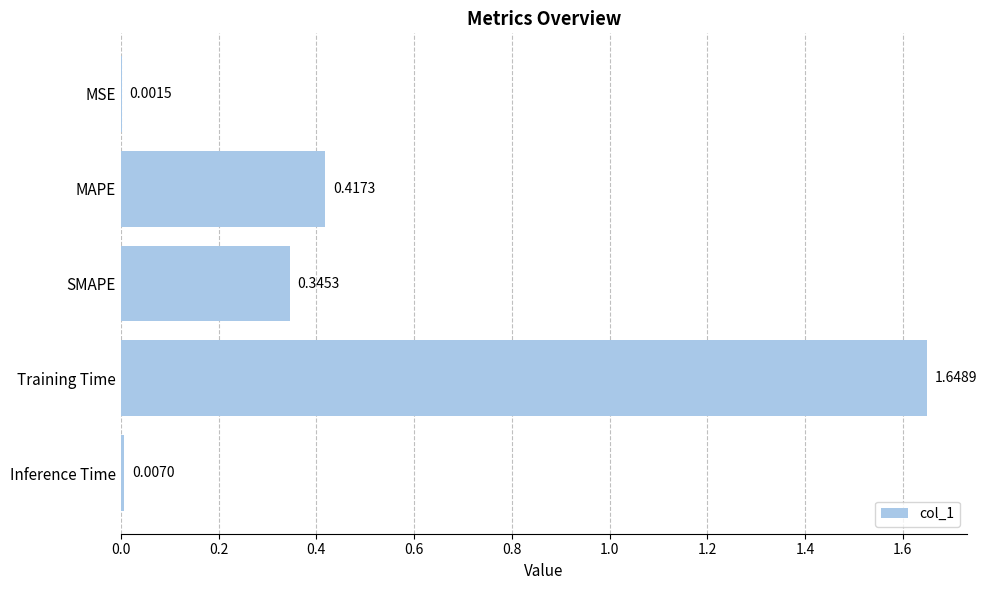

What is the sum of all values?

2.4